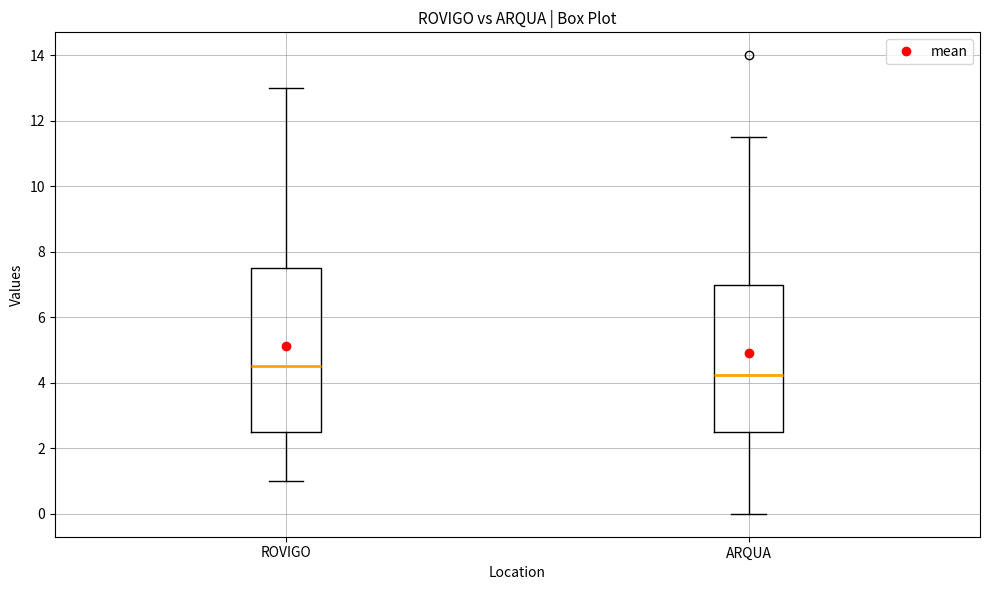

Where does the lower whisker of the box for ROVIGO end on the y-axis? The values are not printed on the chart, so give them approximately, as read against the axis.

1.0